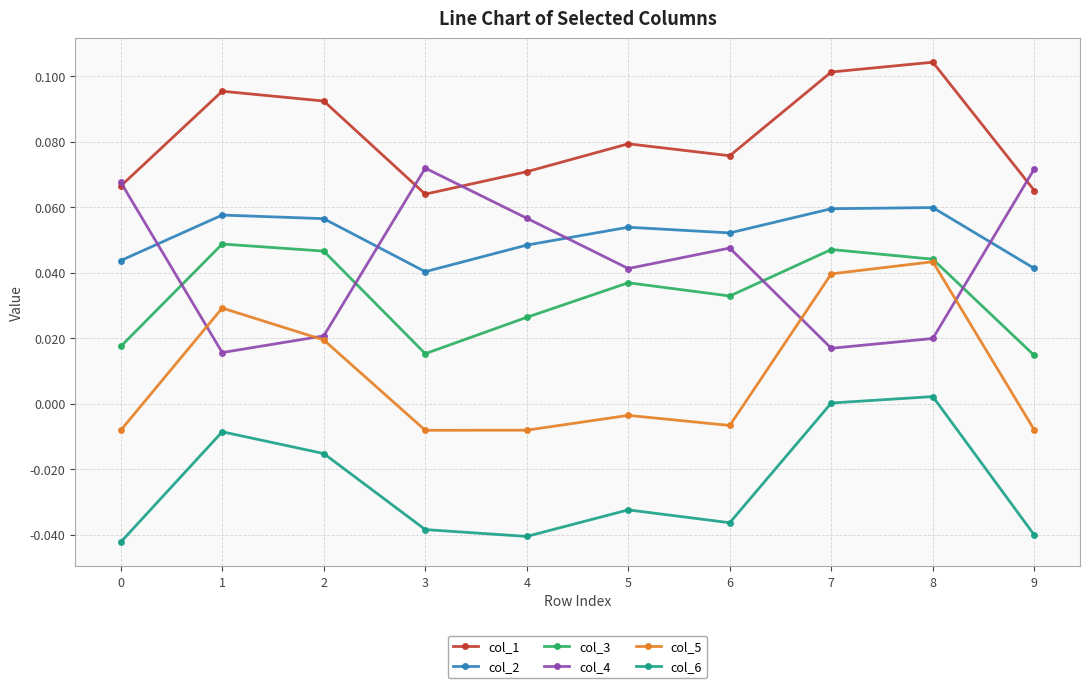

Which series has the largest range (max minus min)?

col_4